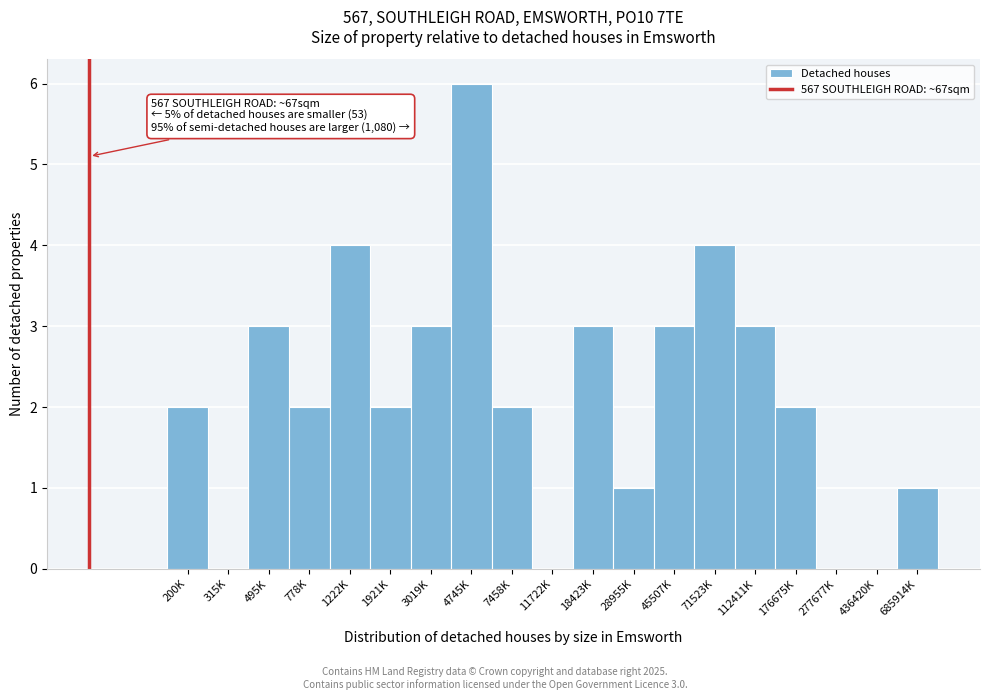

Reading right to left, what are all the values shown in this chart?

685914K=1	436420K=0	277677K=0	176675K=2	112411K=3	71523K=4	45507K=3	28955K=1	18423K=3	11722K=0	7458K=2	4745K=6	3019K=3	1921K=2	1222K=4	778K=2	495K=3	315K=0	200K=2